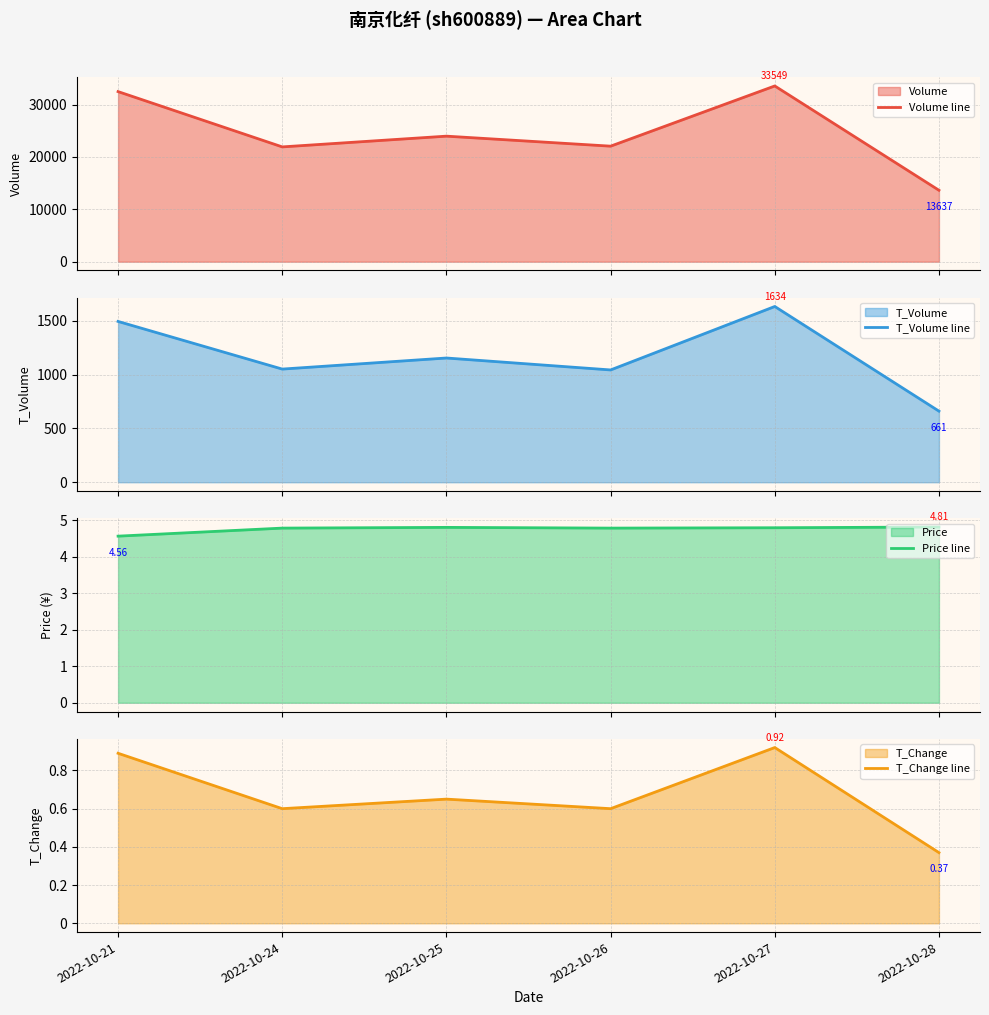

At which label is Price line closest to 4?

2022-10-21